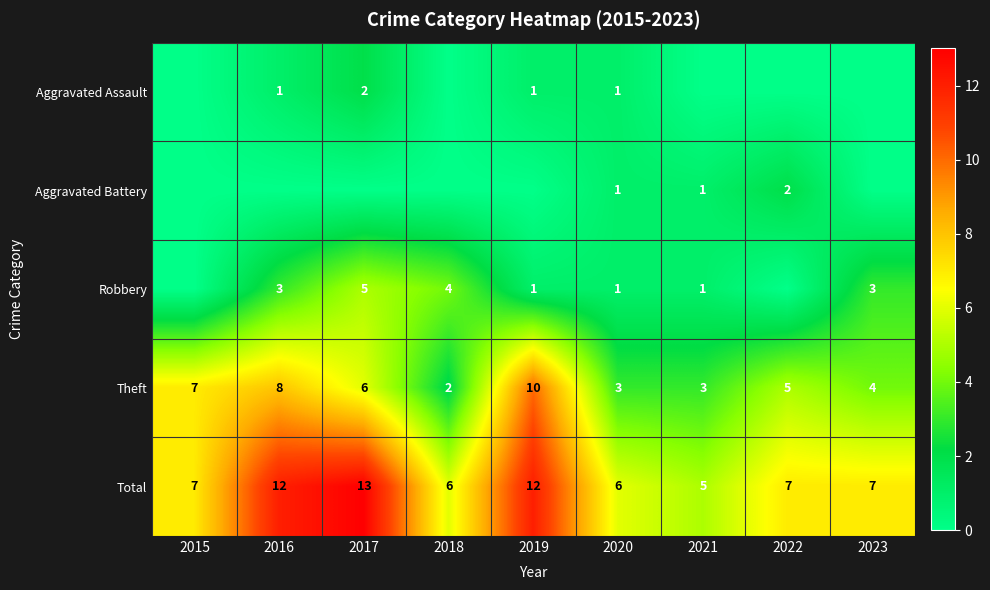

What is the difference between the Total values at 2016 and 2023?

5